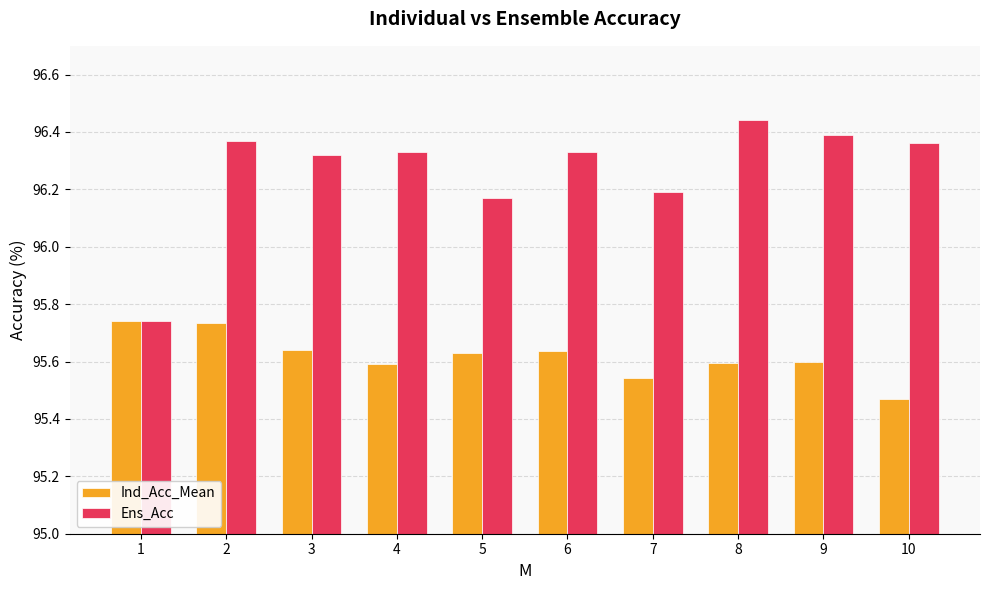

What is the spread (max minus min) of values at 5?

0.5